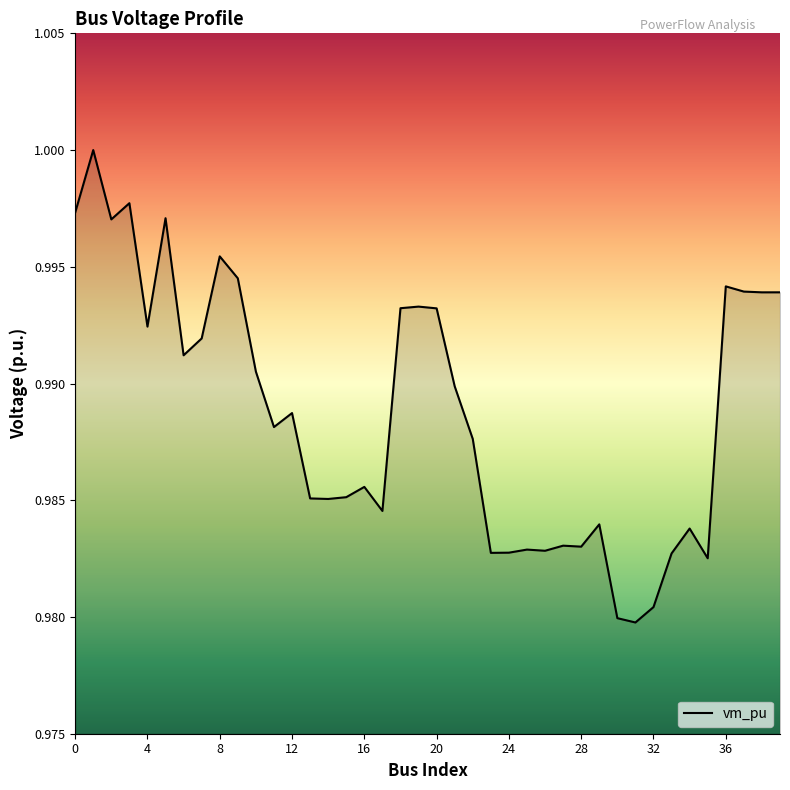

At which category does the data reach its first local peak?

1